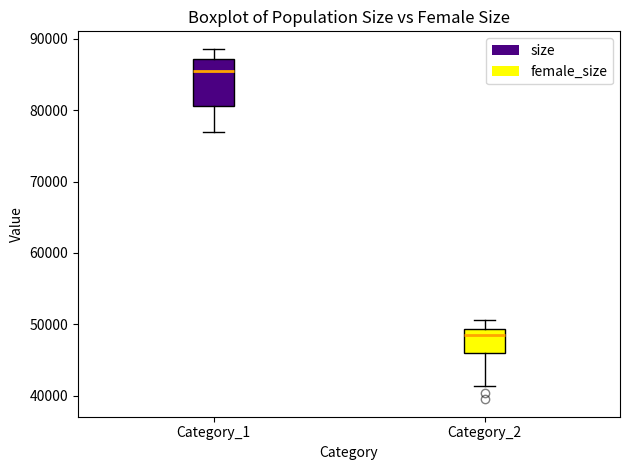

Reading left to right, transcribe this box plot: for each box, give where its median line is, the range the box spans, and where its two whiskers end, as read against the y-axis. The values are not printed on the chart, so give them approximately, as read against the axis.

Category_1: median 85000, box 81000 to 87000, whiskers 77000 to 89000
Category_2: median 49000 (just below the box's upper edge), box 46000 to 49000, whiskers 41000 to 51000